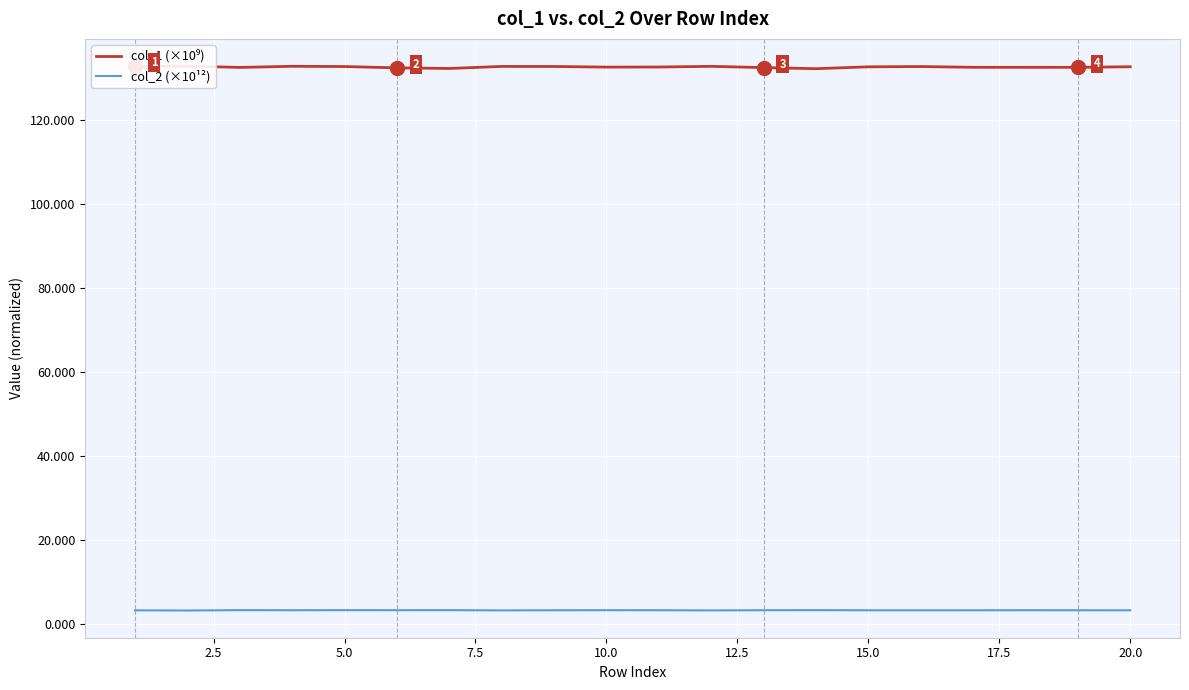

True or false: col_1 (×10⁹) and col_2 (×10¹²) cross at least once.

False